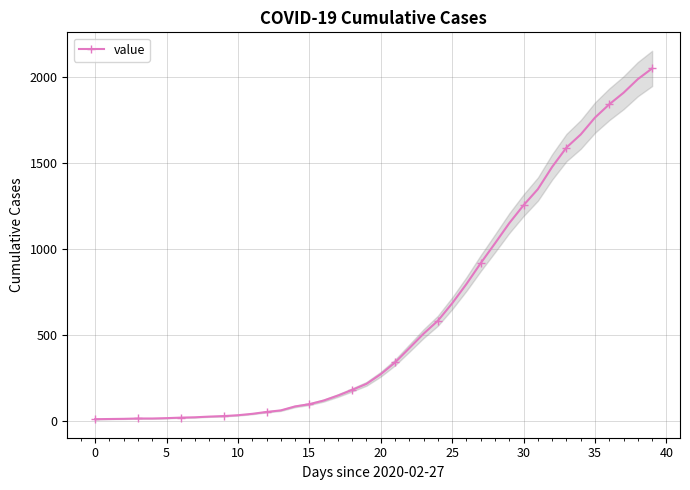

Where is the data nearest to the value 1030?

28